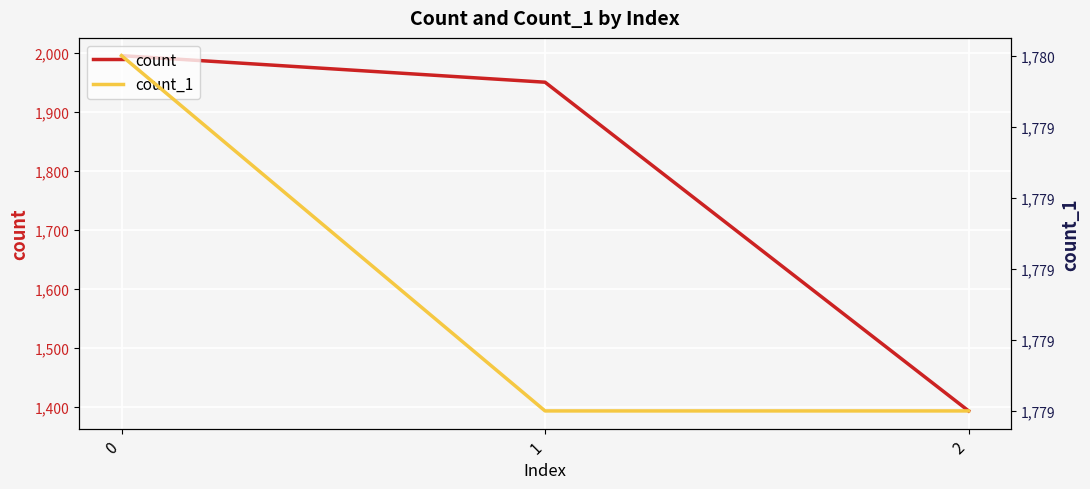

Which series has the largest total across all categories?

count